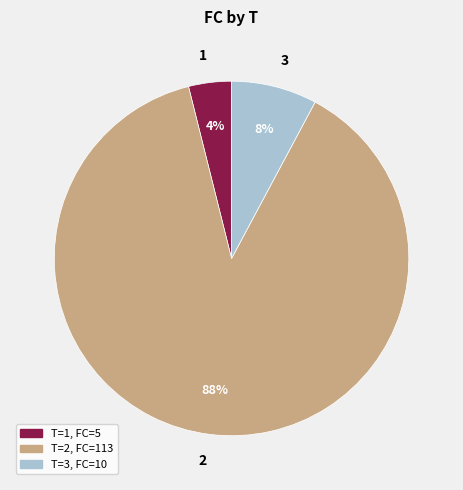

Does 2 account for over 50% of the chart?

Yes